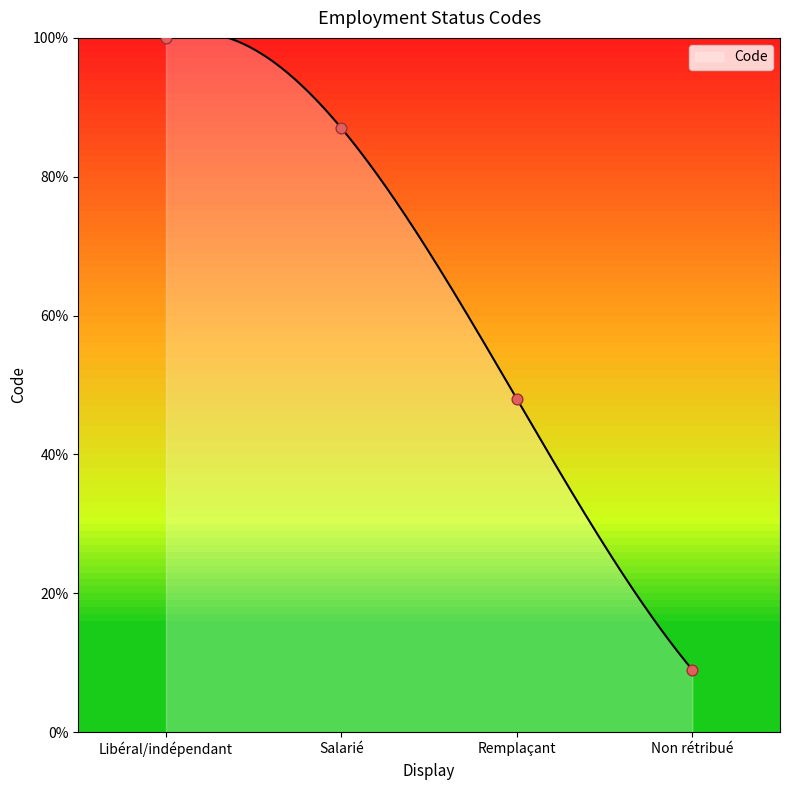

What is the ratio of the value at Salarié to the value at Remplaçant?

1.8